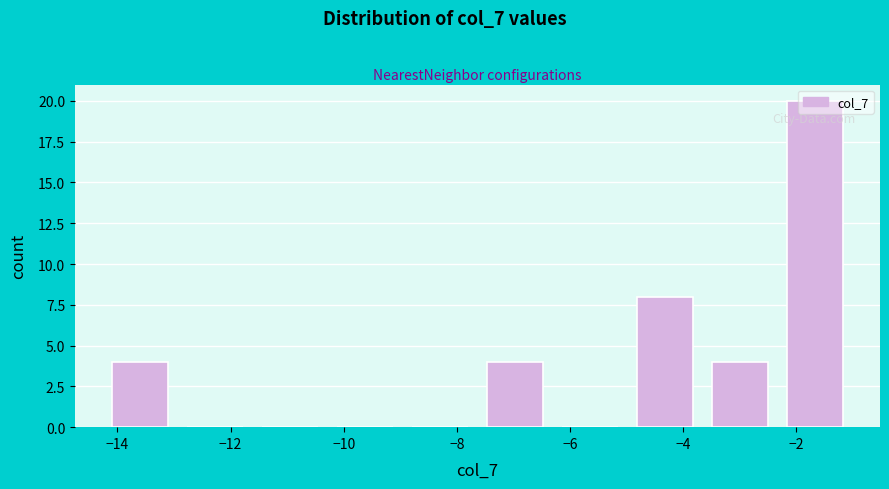

Reading left to right, transcribe this chart: for each bar, give the range it covers on the x-axis and its height. Neither the bar edges nor the heights are printed on the chart, so give them approximately, as read against the axes.

-14.2 to -13.0: 4
-13.0 to -11.6: 0
-11.6 to -10.2: 0
-10.2 to -9.0: 0
-9.0 to -7.6: 0
-7.6 to -6.4: 4
-6.4 to -5.0: 0
-5.0 to -3.6: 8
-3.6 to -2.4: 4
-2.4 to -1.0: 20